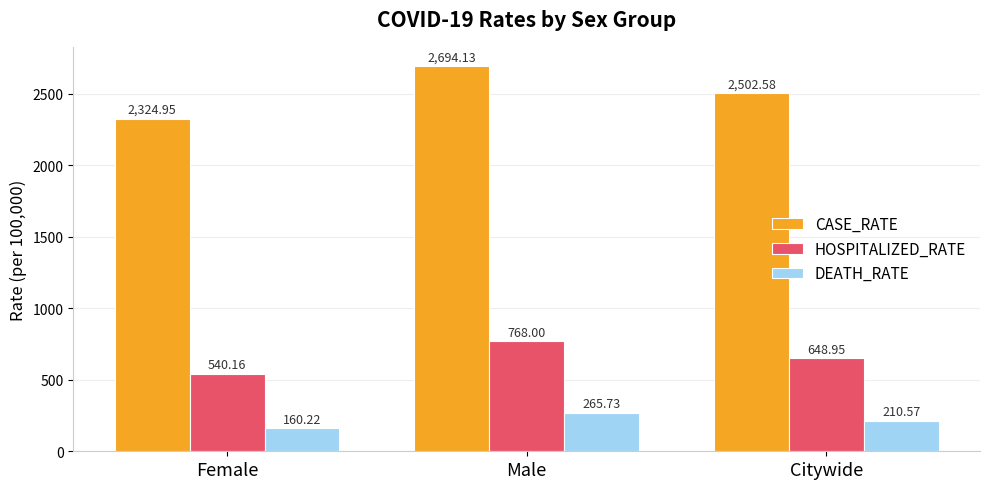

List the series in order of their overall mean, highest first.

CASE_RATE, HOSPITALIZED_RATE, DEATH_RATE